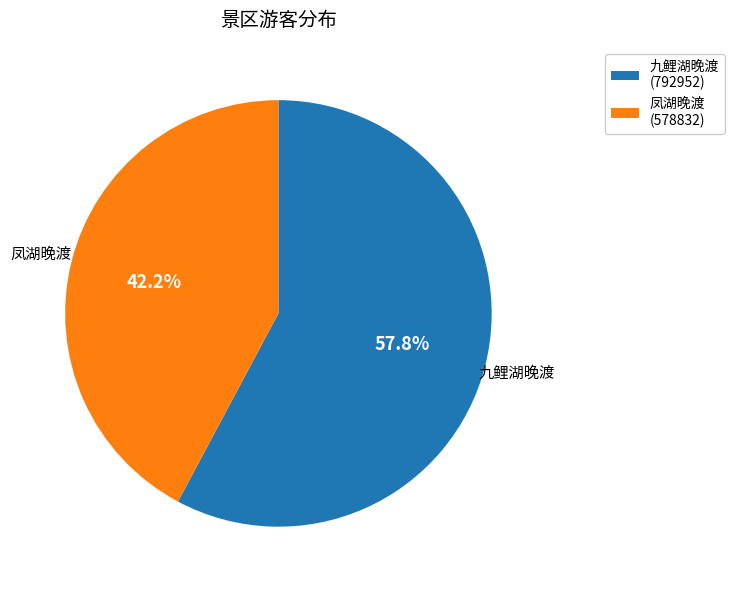

What is the majority slice?

九鲤湖晚渡